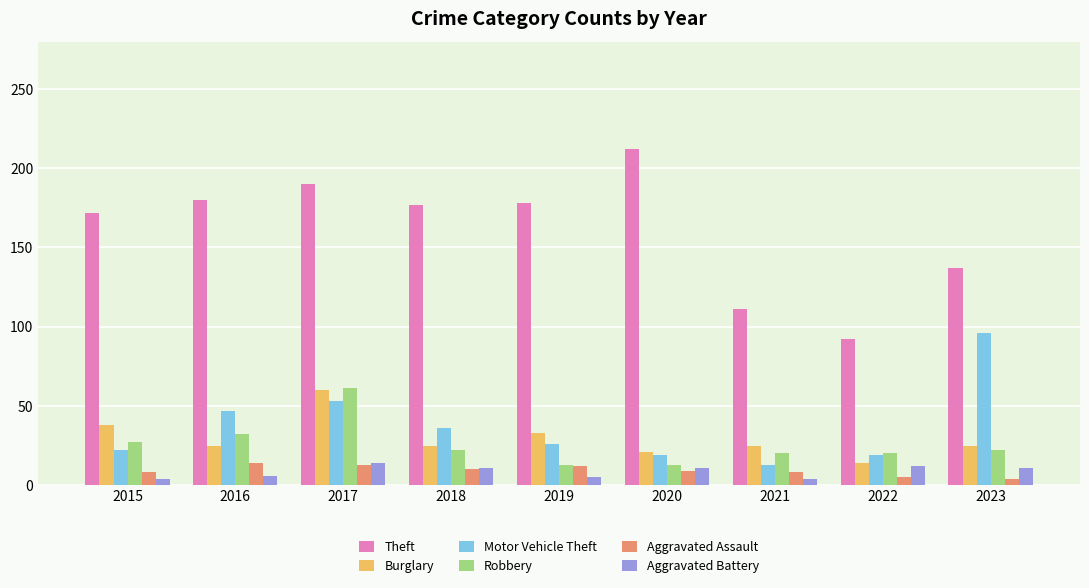

Between 2015 and 2021, which series saw the biggest shift?

Theft